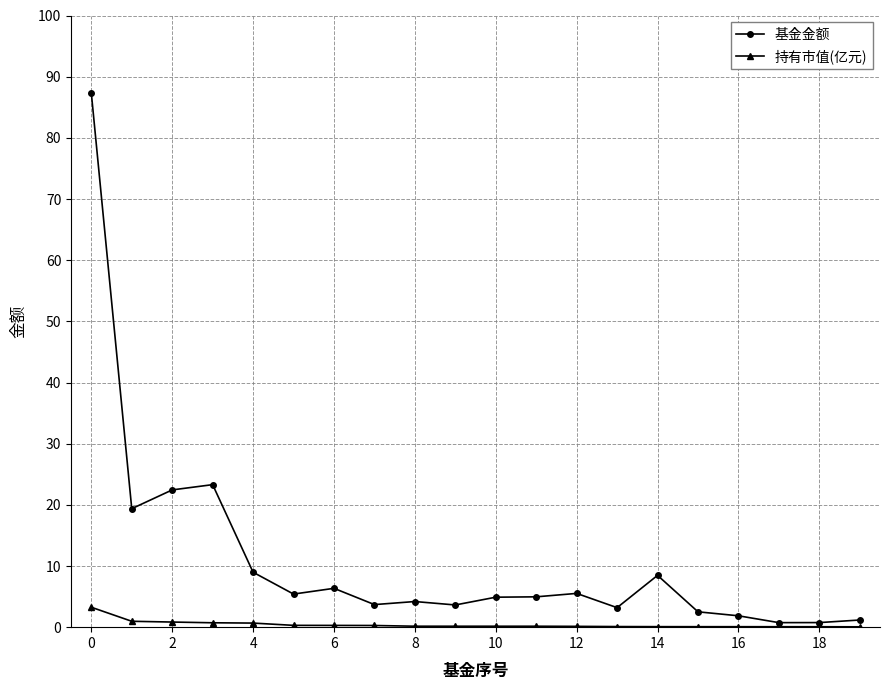

Rank the series by their average value, from lowest to highest.

持有市值(亿元), 基金金额